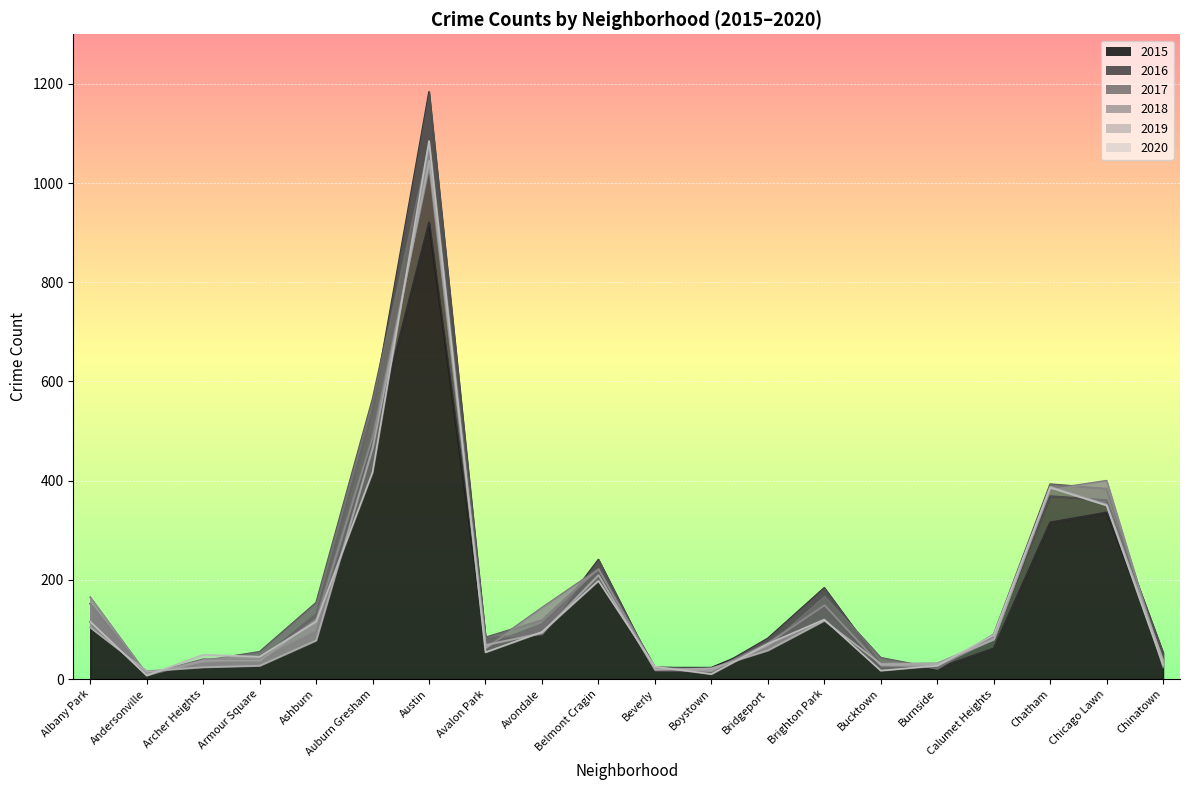

After their last crossing, which series has the higher values: 2017 or 2016?

2016